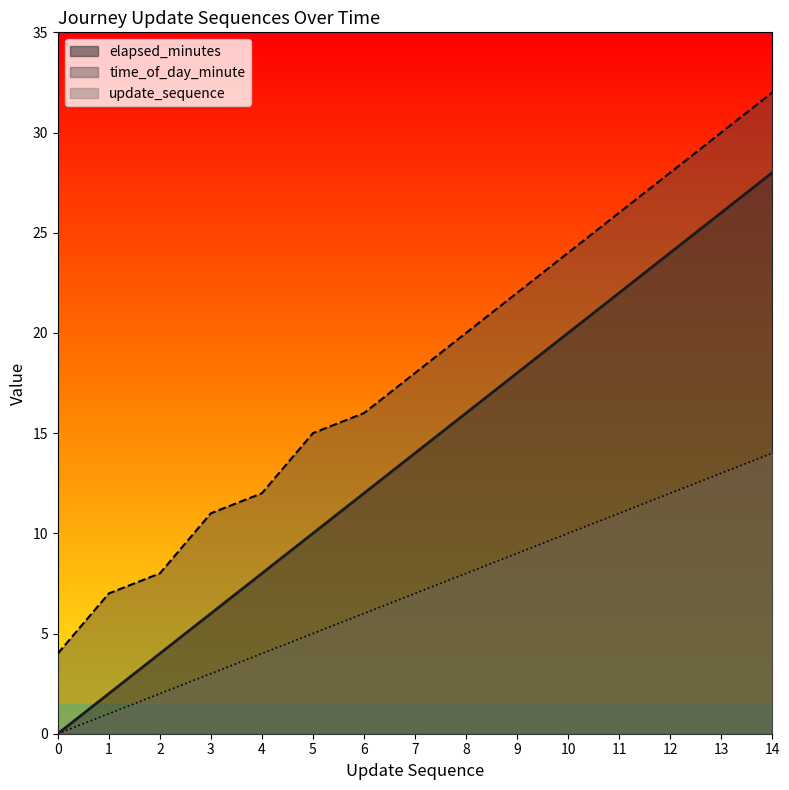

True or false: update_sequence and time_of_day_minute cross at least once.

False